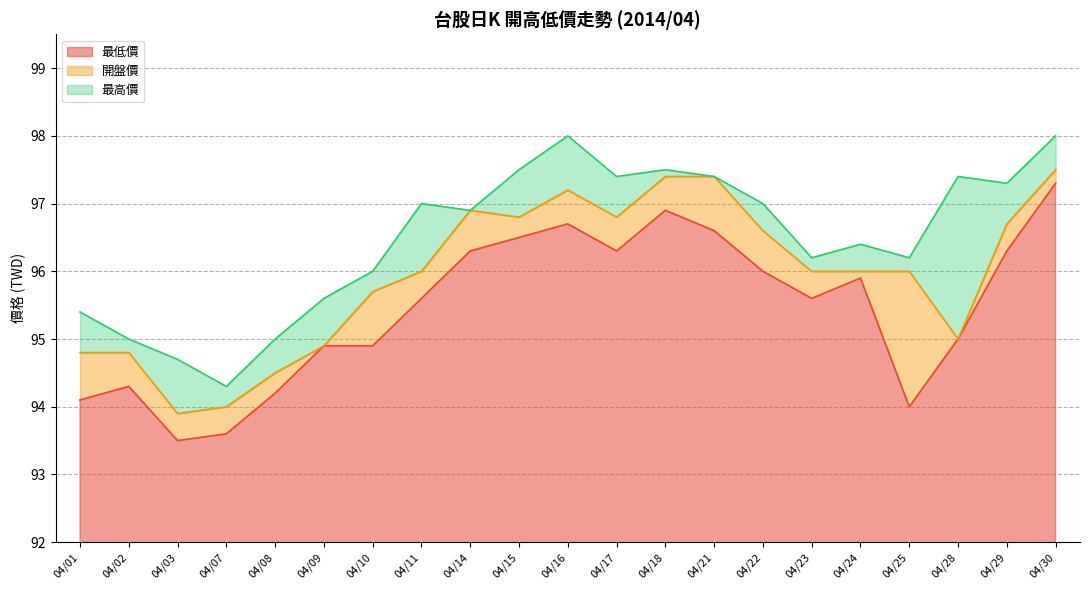

Reading left to right, transcribe all the data shown in this chart.

最低價: 94.1	94.3	93.5	93.6	94.2	94.9	94.9	95.6	96.3	96.5	96.7	96.3	96.9	96.6	96.0	95.6	95.9	94.0	95.0	96.3	97.3
開盤價: 94.8	94.8	93.9	94.0	94.5	94.9	95.7	96.0	96.9	96.8	97.2	96.8	97.4	97.4	96.6	96.0	96.0	96.0	95.0	96.7	97.5
最高價: 95.4	95.0	94.7	94.3	95.0	95.6	96.0	97.0	96.9	97.5	98.0	97.4	97.5	97.4	97.0	96.2	96.4	96.2	97.4	97.3	98.0